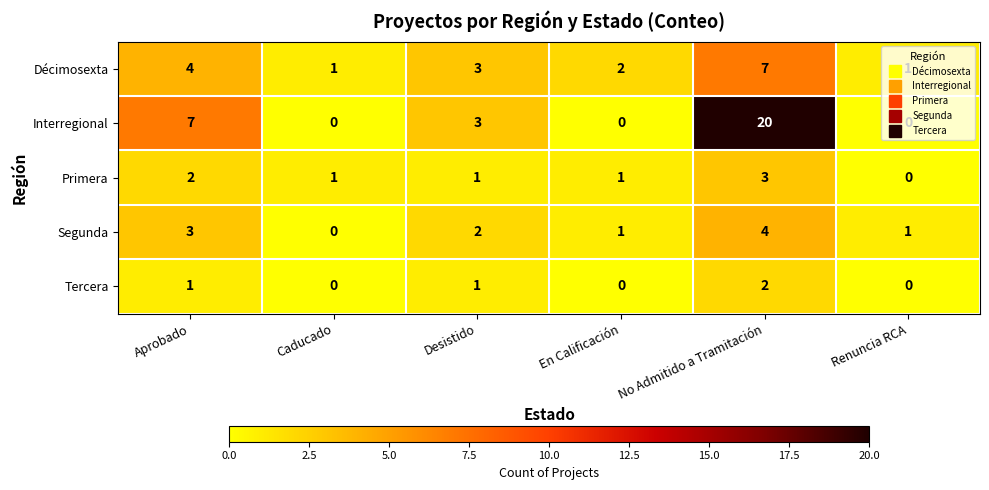

At which label is Interregional closest to 10?

Aprobado